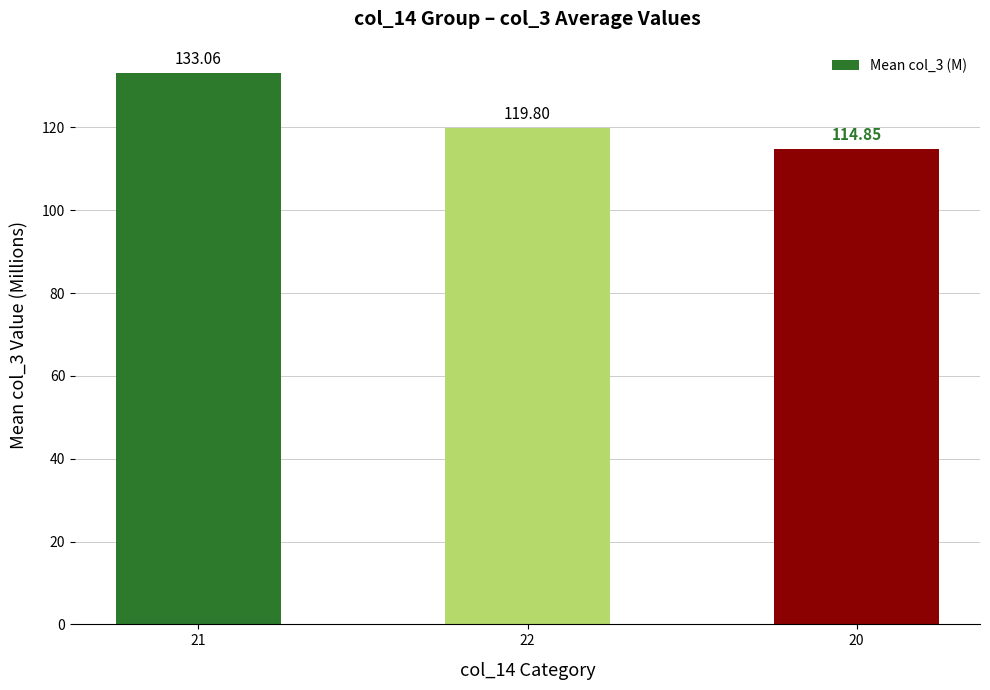

Which has a higher value, 21 or 20?

21